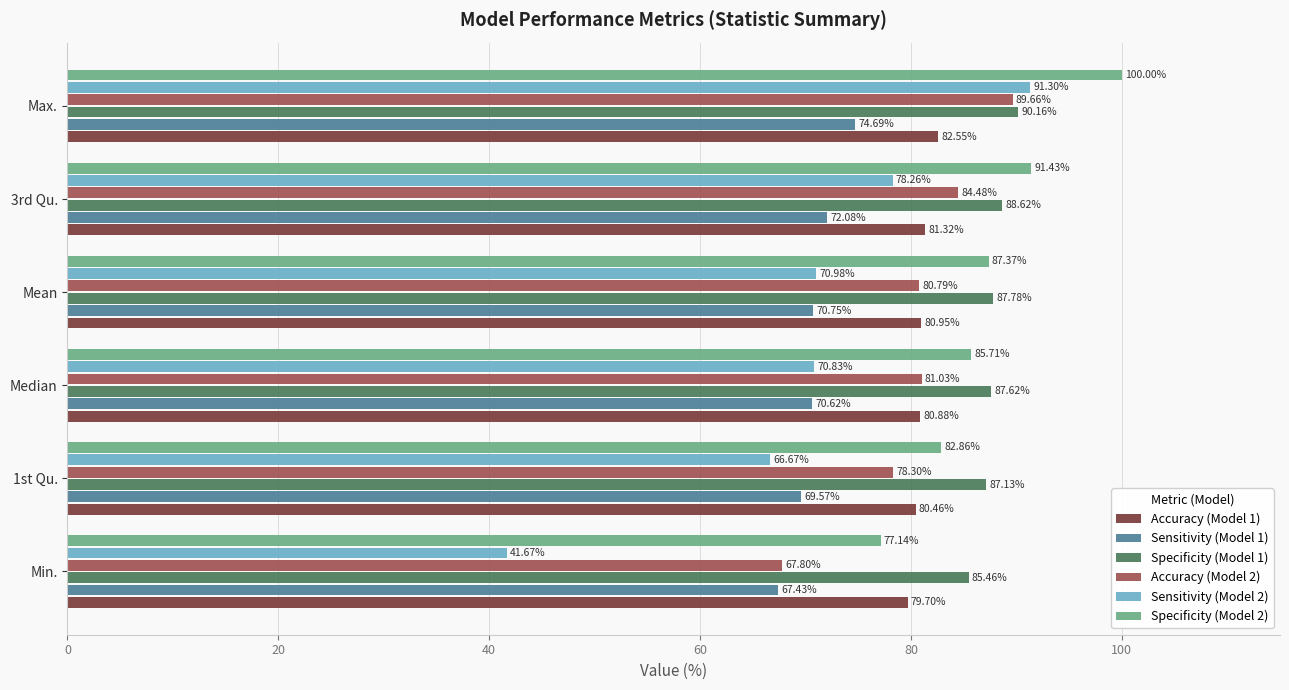

How many data points in Specificity (Model 2) are above 87?

3